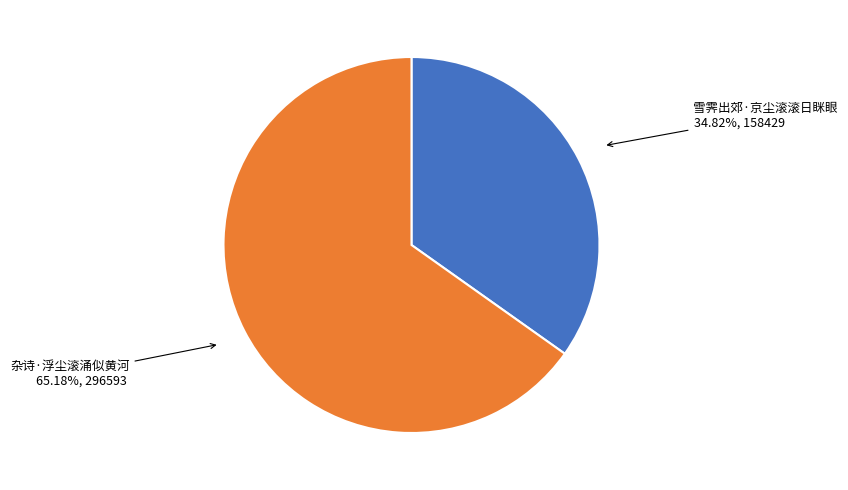

Is there any slice that represents more than half of the pie?

Yes